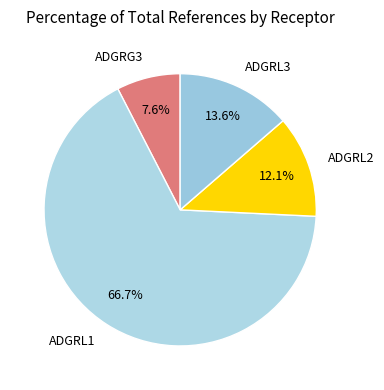

Does ADGRL1 account for over 50% of the chart?

Yes